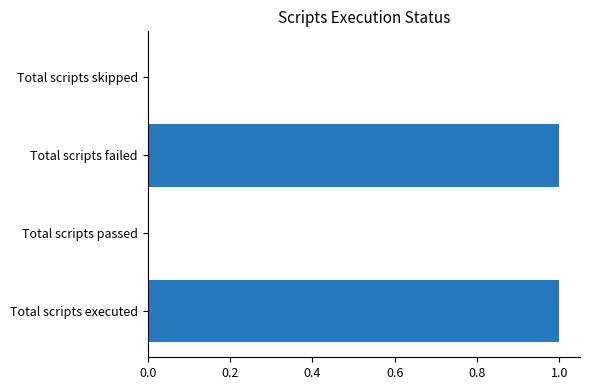

Count the number of categories in the chart.

4